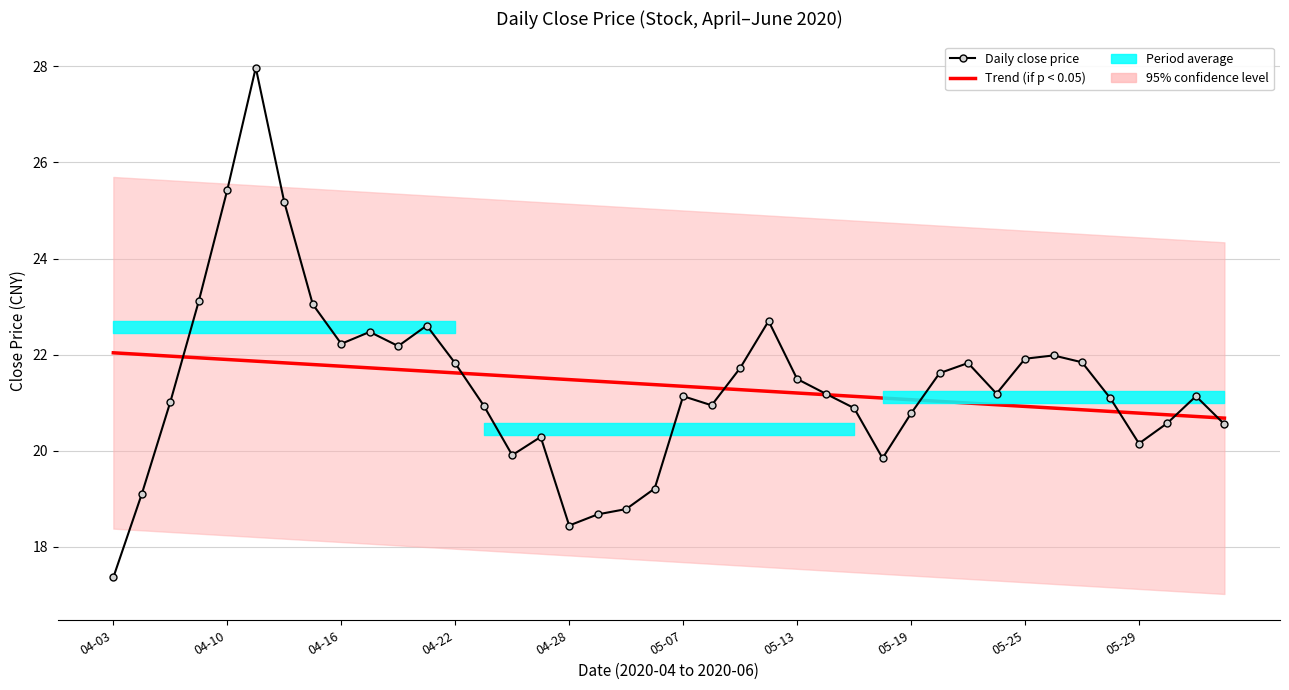

Is the value of Daily close price at 13 greater than the value of Trend (if p < 0.05) at 26?

No